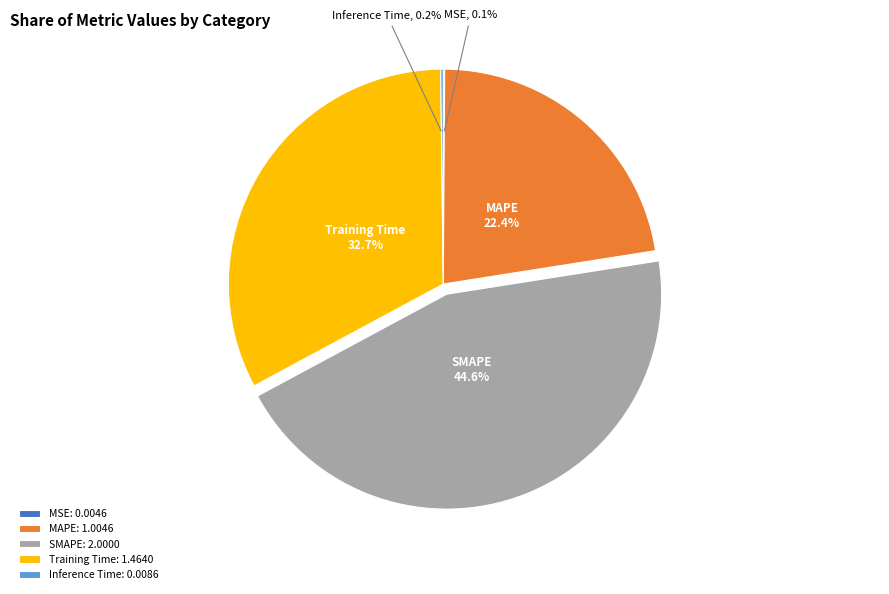

Is there a majority slice in this chart?

No